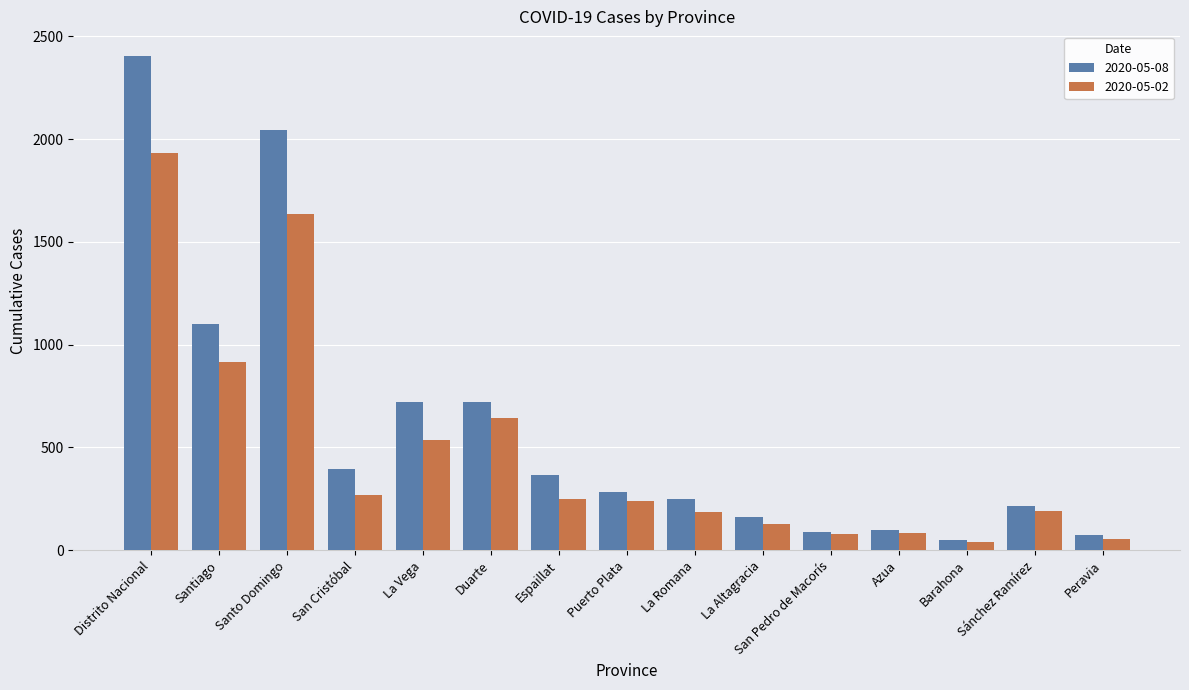

The value of 2020-05-08 at San Pedro de Macorís is 89. True or false?

True